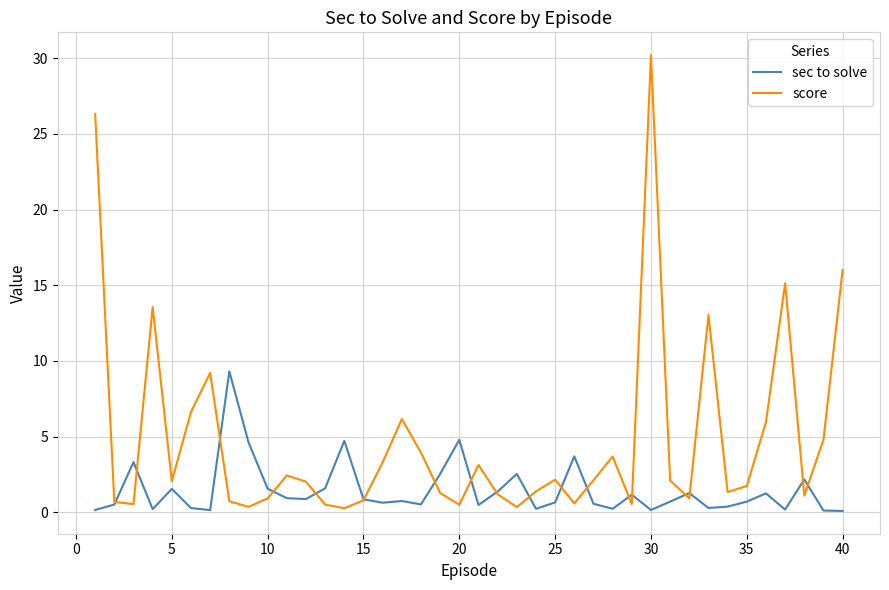

List the series in order of their peak value, highest first.

score, sec to solve